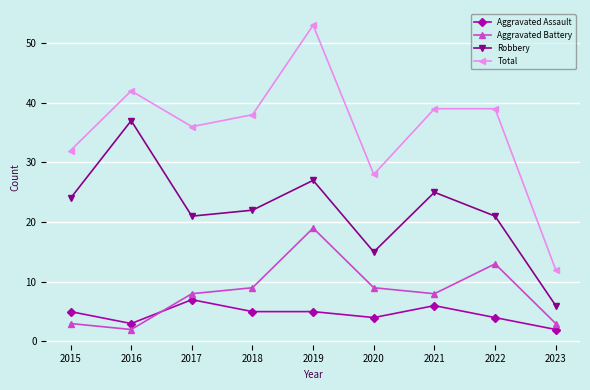

Which series has the widest spread of values?

Total